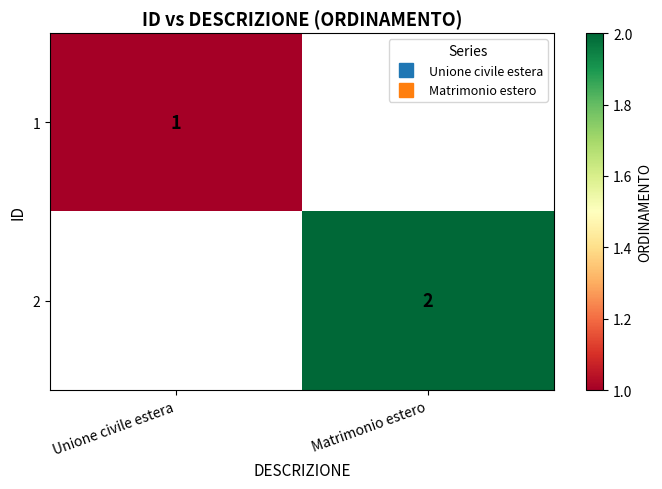

What is the greatest value displayed?

2.0